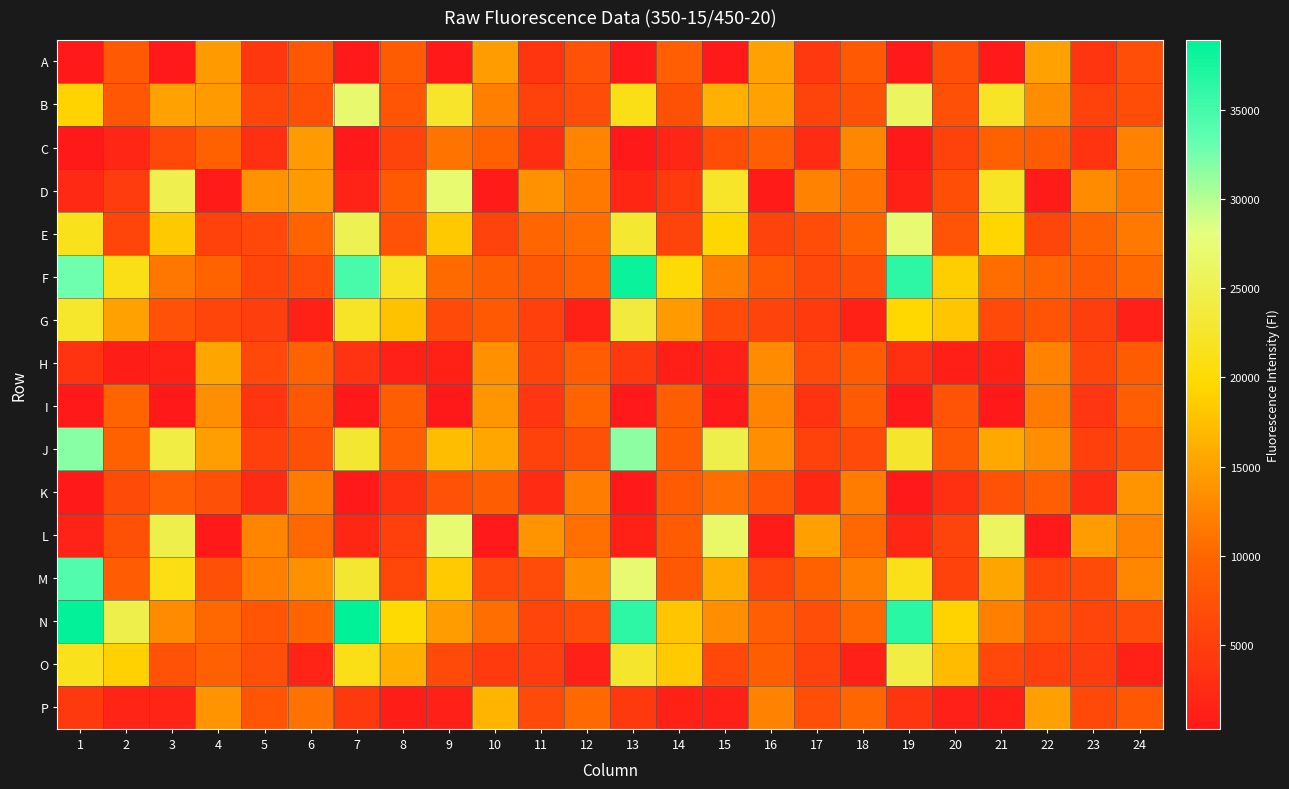

What is the total value across all series at 14?

145430